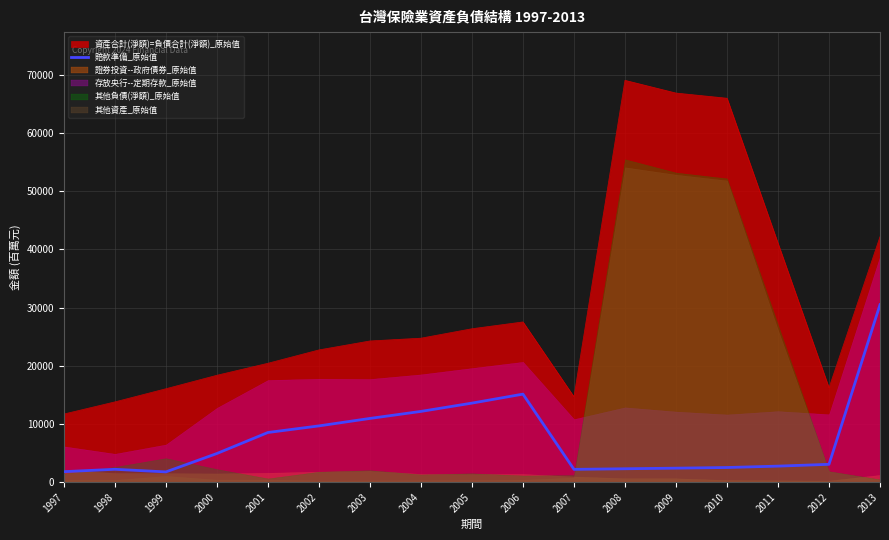

How many data points are less than 3054?

8